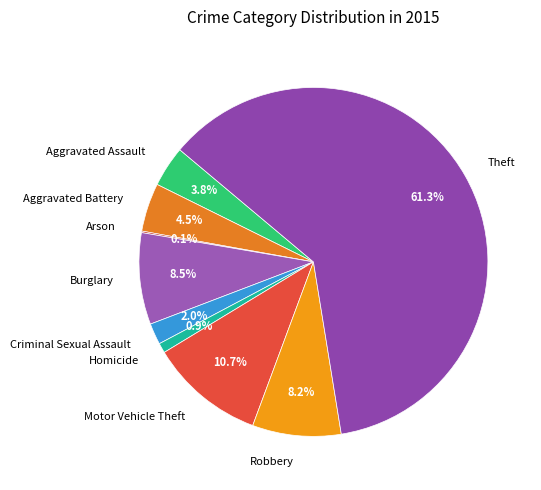

Is the sum of Robbery and Aggravated Assault greater than half?

No